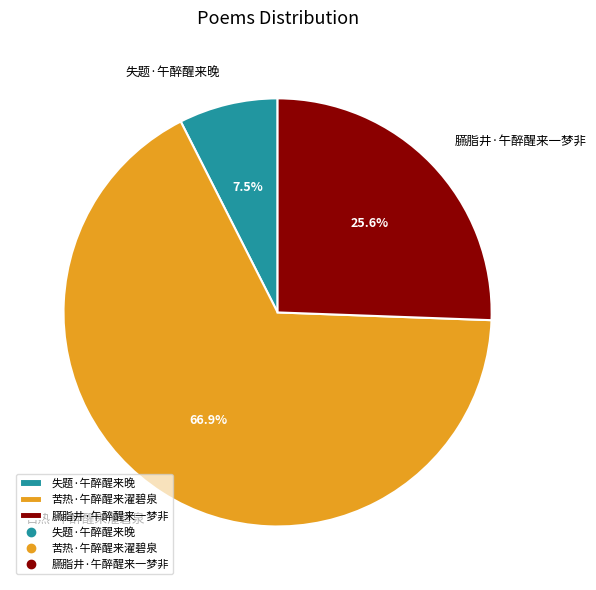

To the nearest percent, what portion does 苦热·午醉醒来濯碧泉 represent?

67%